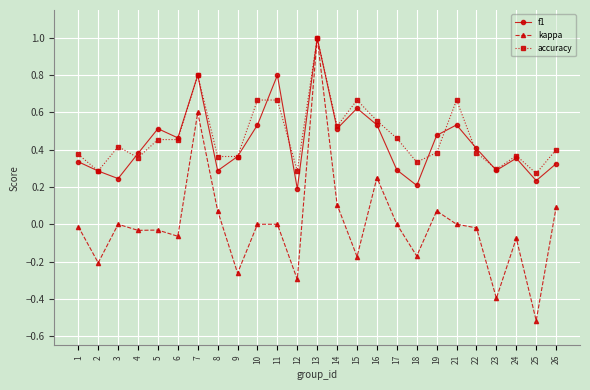

Which category has the highest value across all series?

13